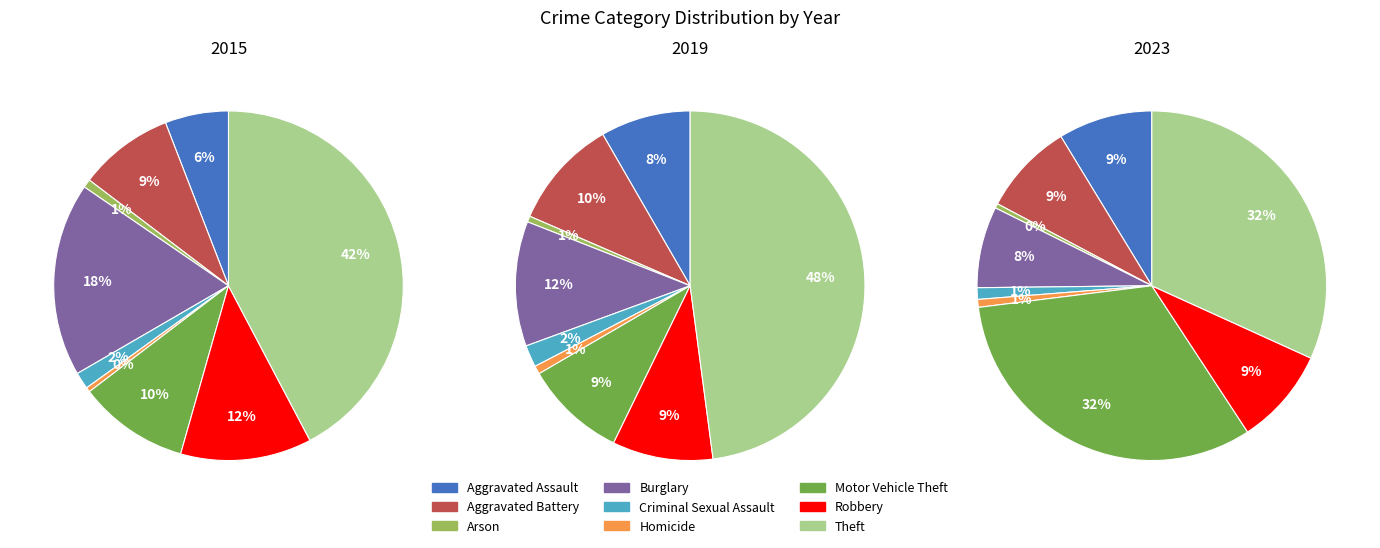

To the nearest percent, what percentage of the pie is Burglary?

12%